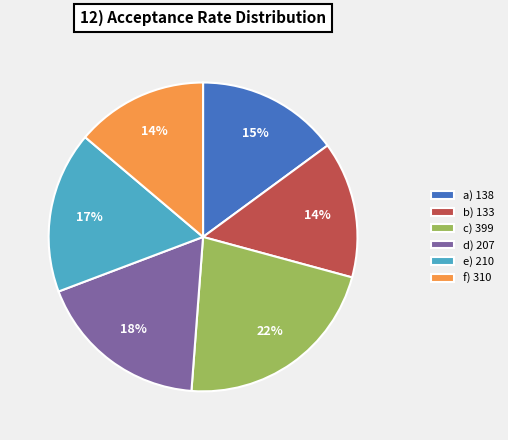

Is there any slice that represents more than half of the pie?

No